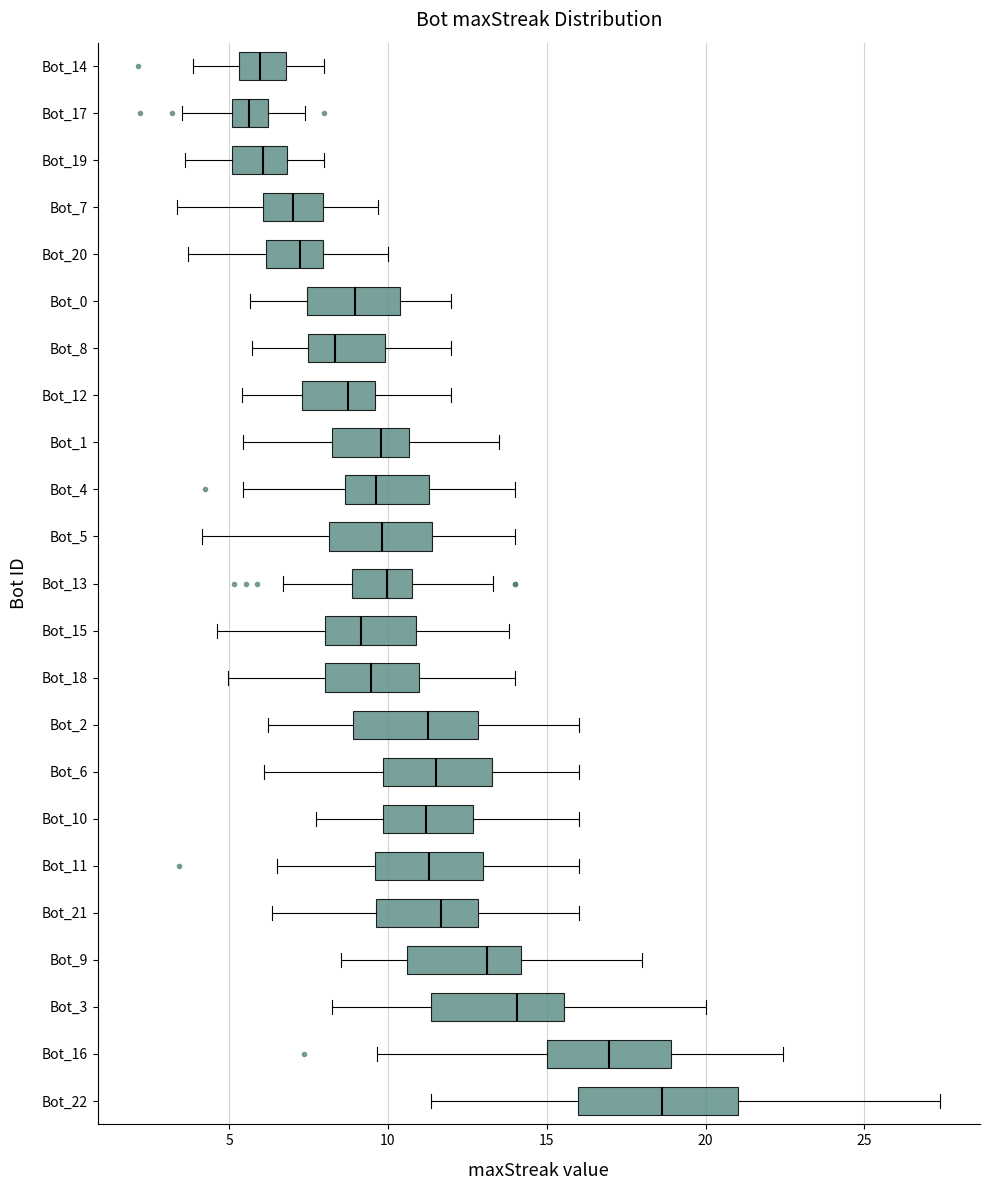

Which box is the widest, from its left edge to its right edge?

Bot_22